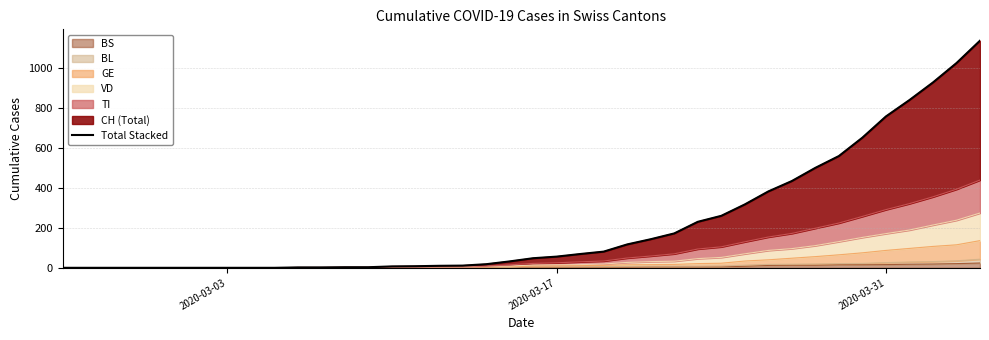

Reading right to left, transcribe all the data shown in this chart.

1136	1024	927	839	757	651	559	500	434	382	317	260	230	172	143	117	81	69	56	48	32	18	11	10	8	7	3	3	2	2	0	0	0	0	0	0	0	0	0	0